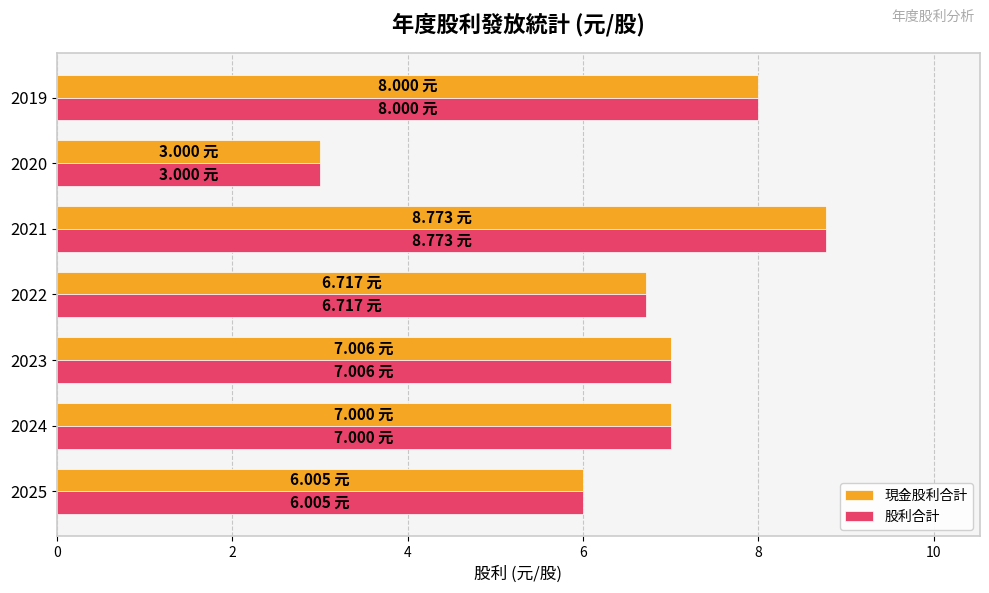

What is the total value across all series at 2019?

16.0